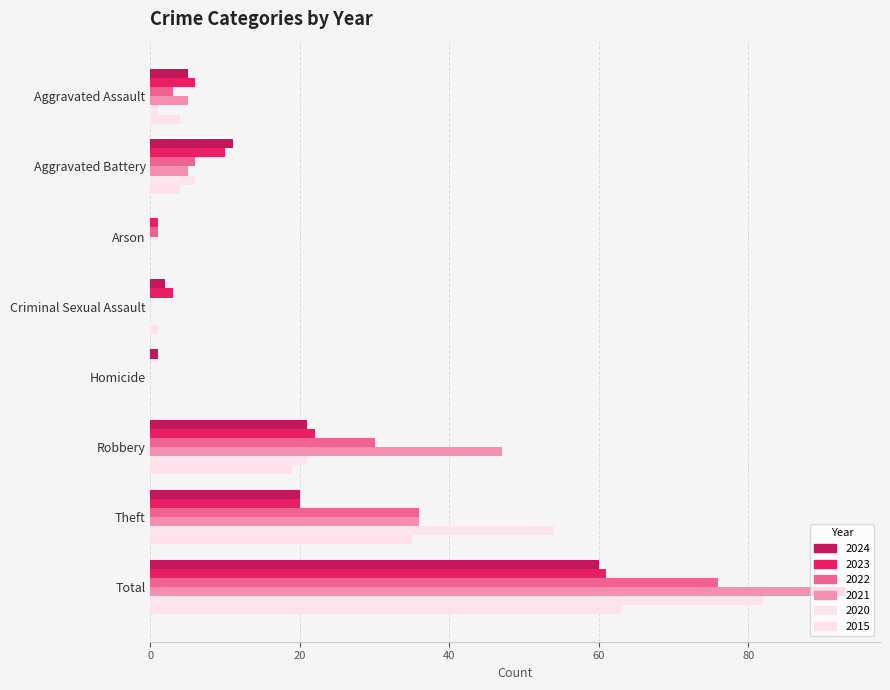

What is the maximum value for 2021?

93